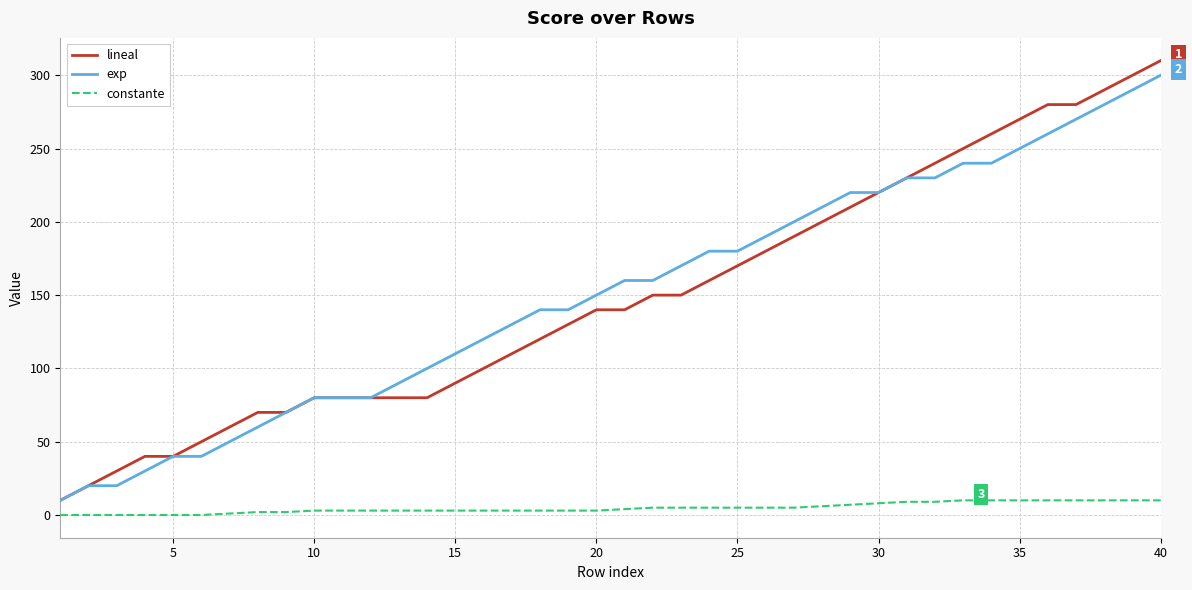

True or false: constante and exp intersect in this chart.

False